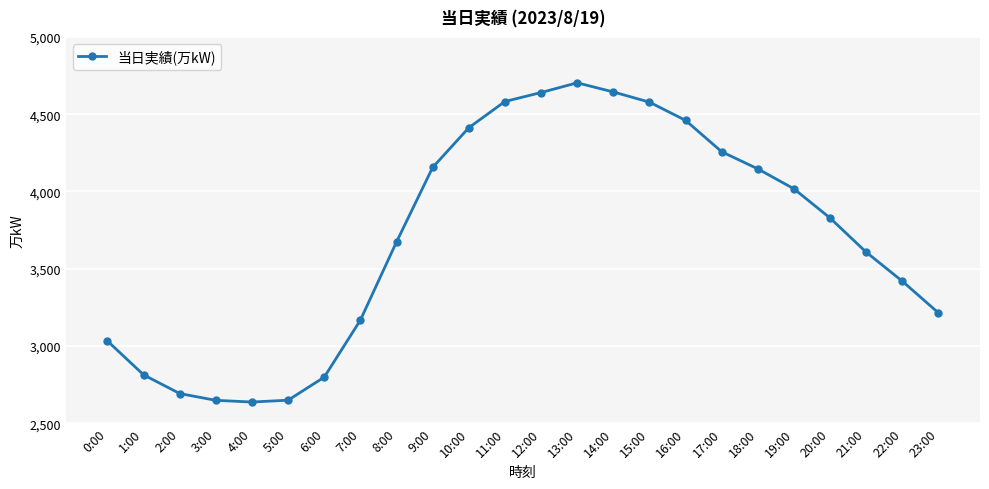

At which category does the chart reach its peak across all series?

13:00